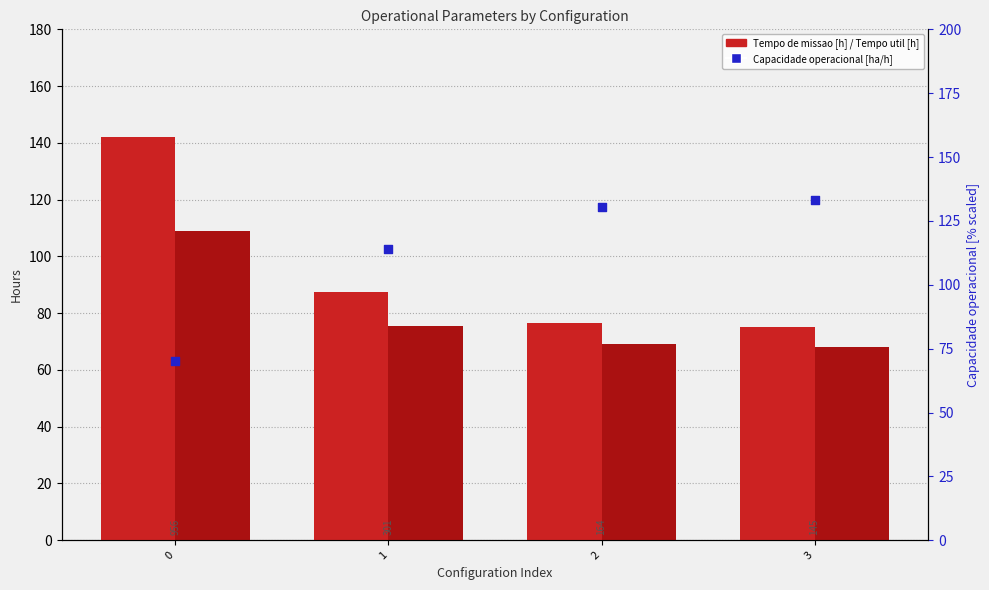

At how many categories does at least one series exceed 111?

4